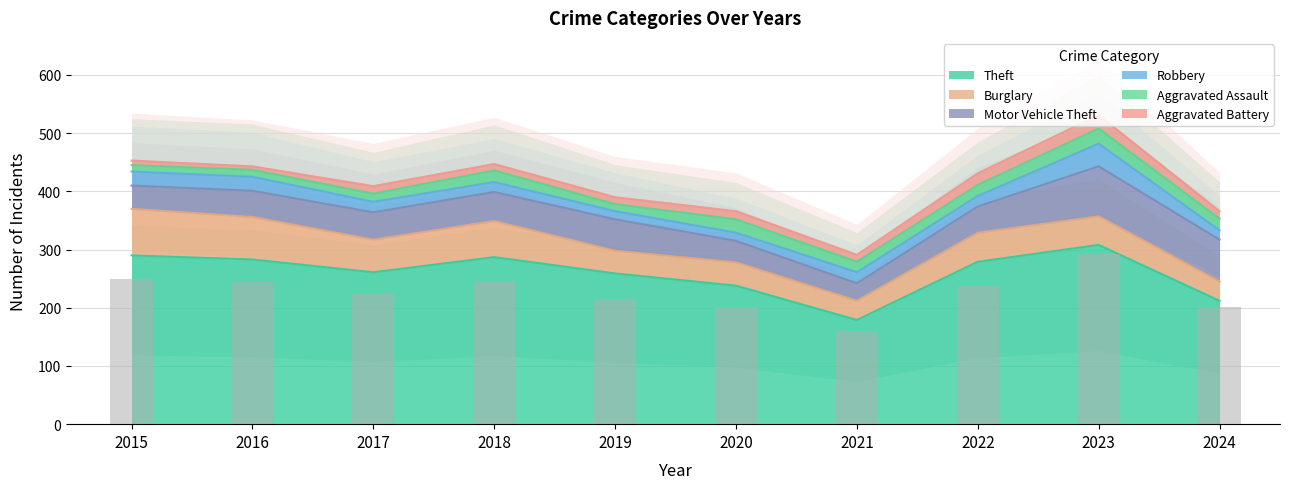

List the series in order of their peak value, lowest first.

Aggravated Battery, Aggravated Assault, Robbery, Burglary, Motor Vehicle Theft, Theft